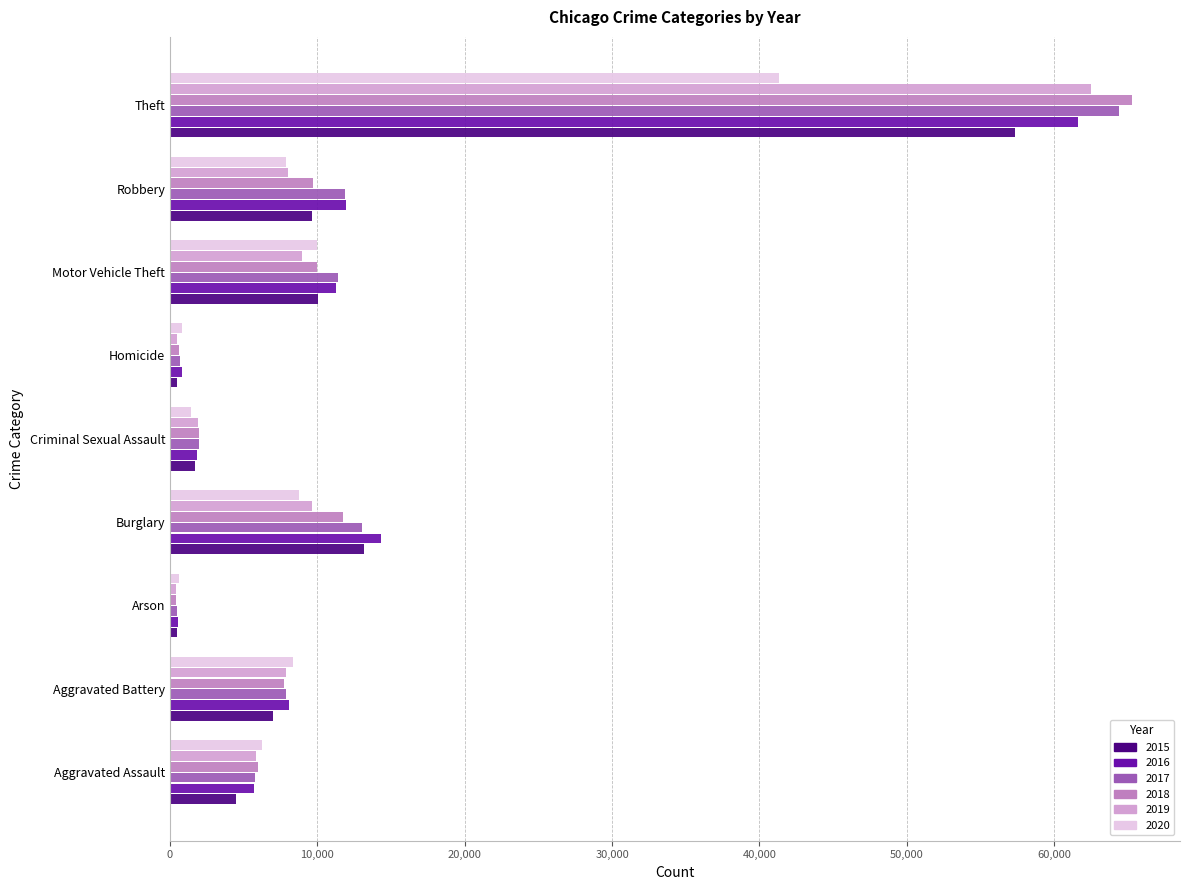

What is the difference between the highest and lowest values at Theft?

23972